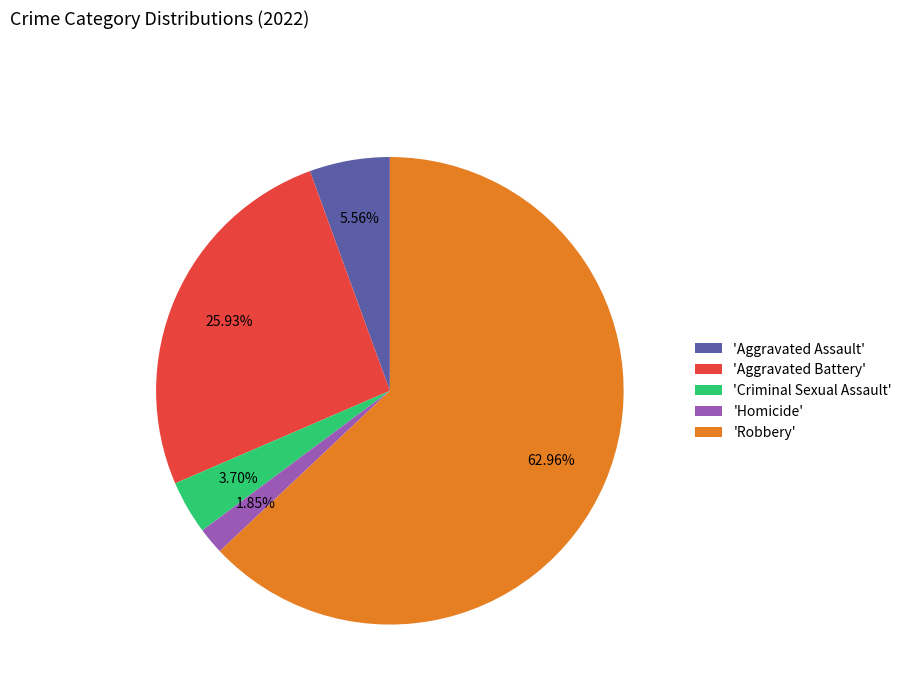

Between 'Criminal Sexual Assault' and 'Robbery', which is larger?

'Robbery'